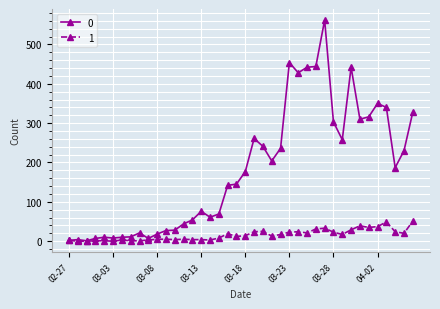

What is the greatest value displayed?

562